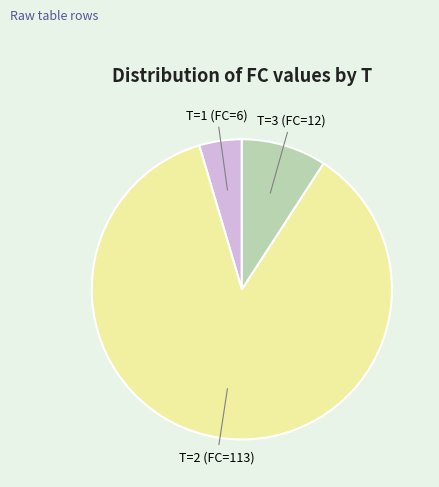

How many slices are in this pie chart?

3